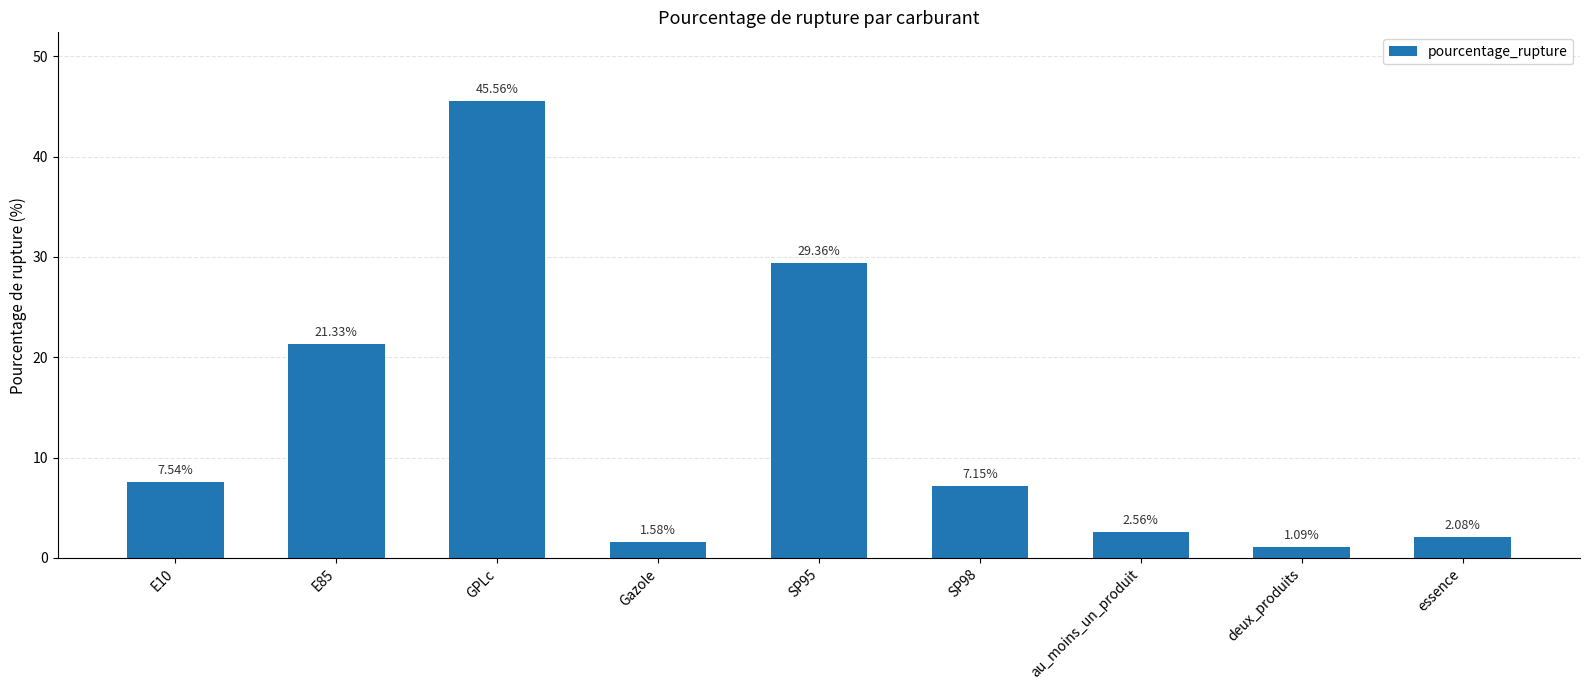

Rank the categories by value from highest to lowest.

GPLc, SP95, E85, E10, SP98, au_moins_un_produit, essence, Gazole, deux_produits